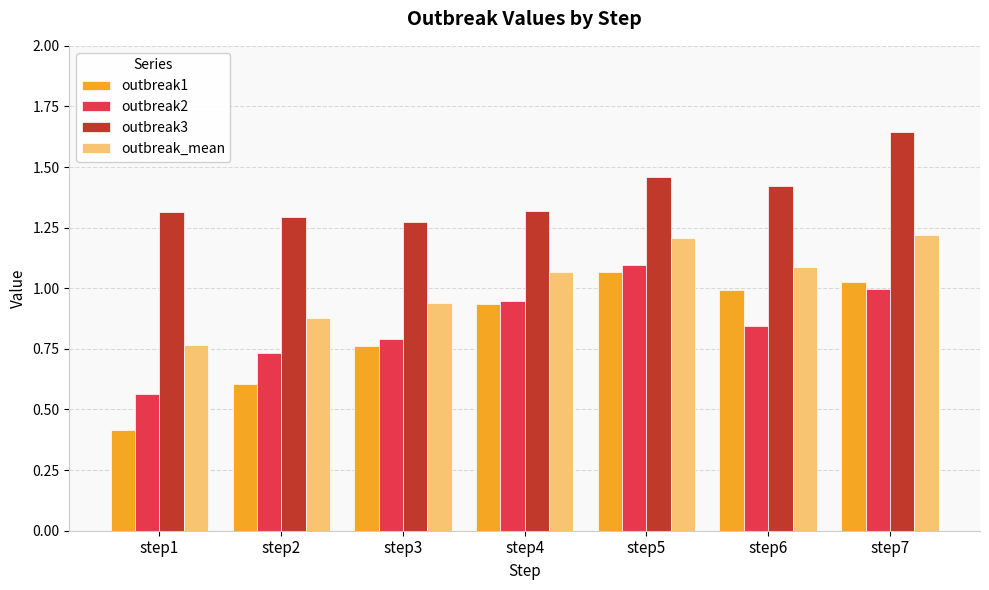

Is it true that outbreak2 equals 0.8 at step1?

False